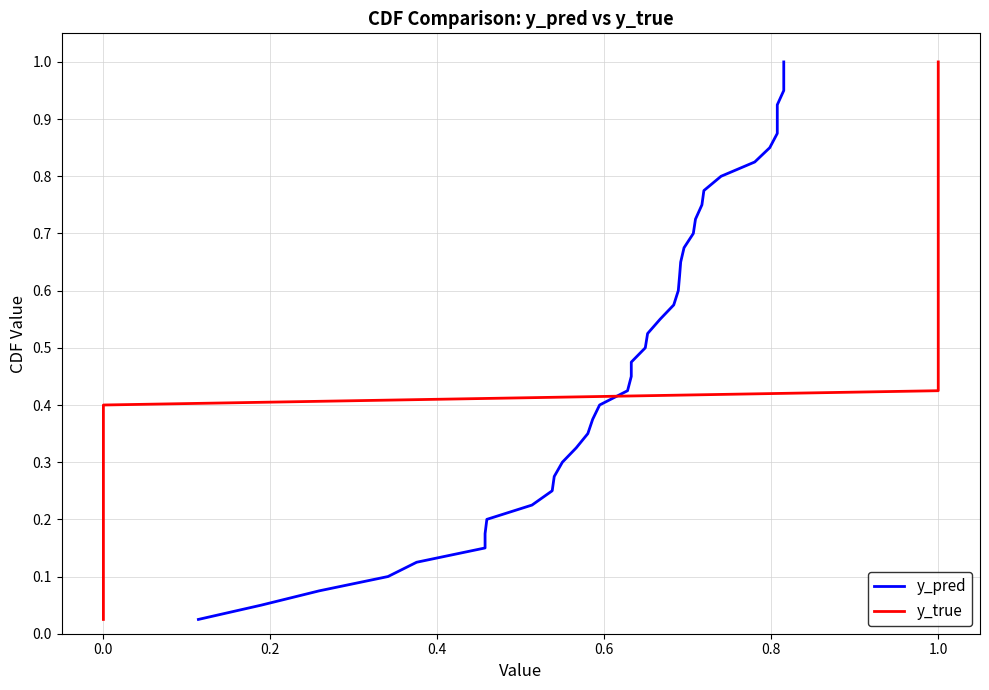

How many lines are shown in the chart?

2